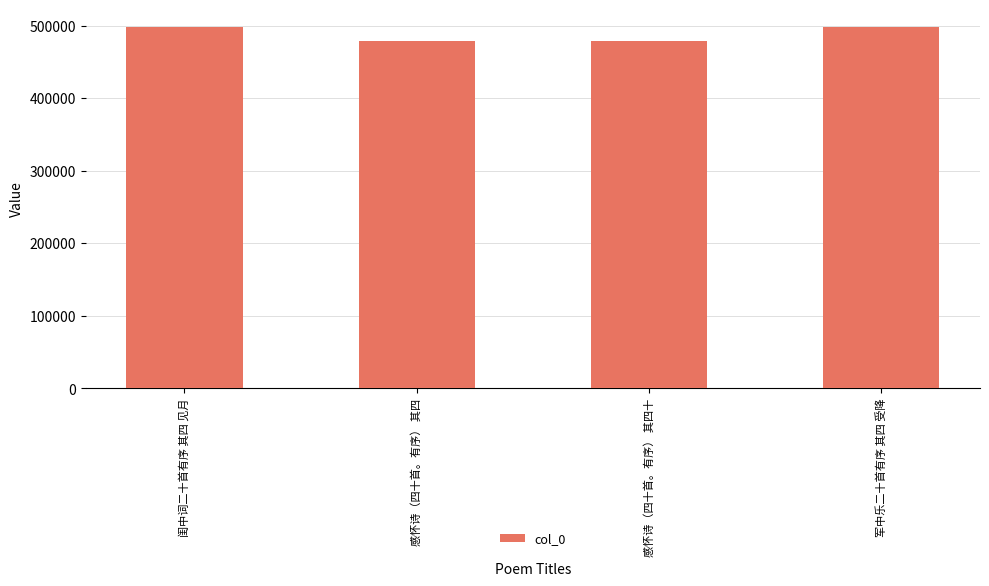

How many values are below 497455?

2